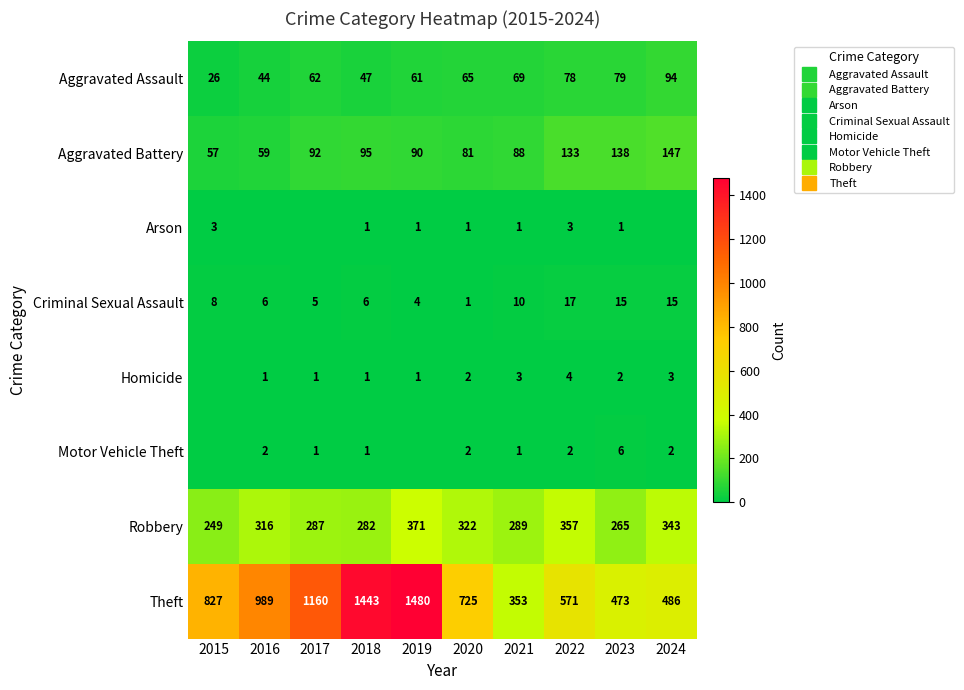

Between 2015 and 2024, which series saw the biggest shift?

Theft